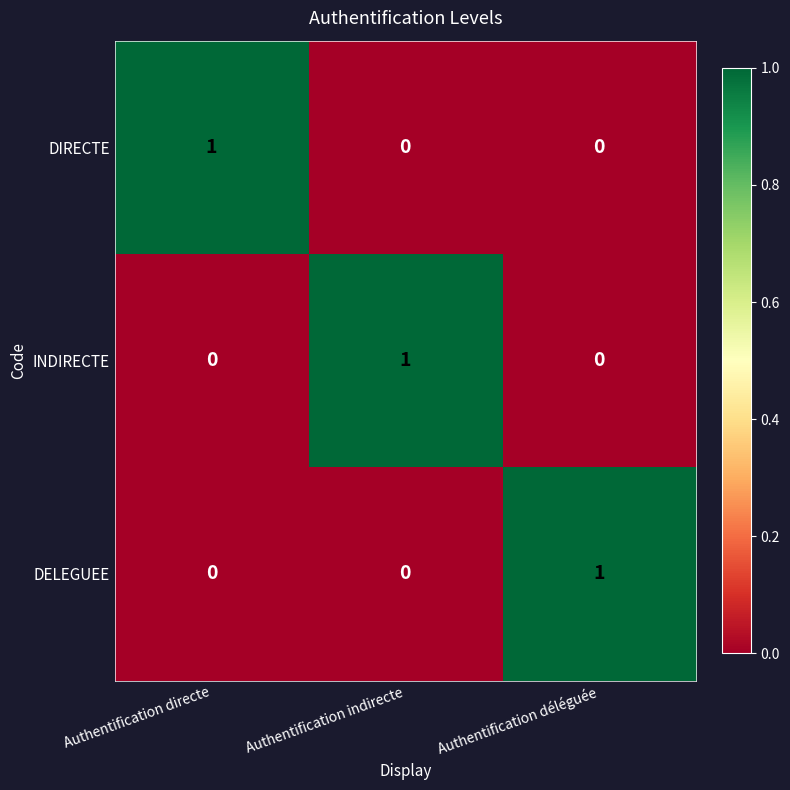

Is the value of DELEGUEE at Authentification indirecte greater than the value of DIRECTE at Authentification directe?

No